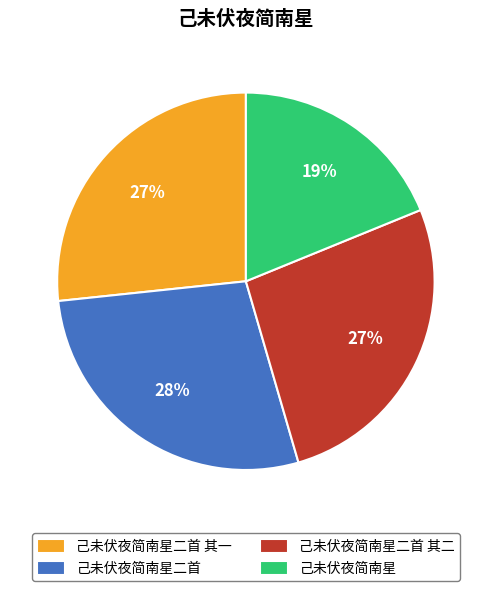

Is the sum of 己未伏夜简南星二首 and 己未伏夜简南星二首 其一 greater than half?

Yes